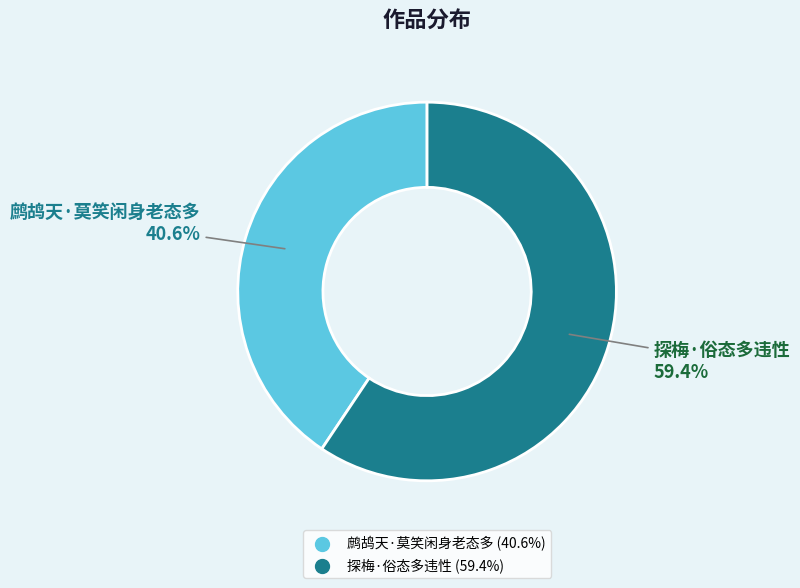

To the nearest percent, what is the combined percentage of 探梅·俗态多违性 and 鹧鸪天·莫笑闲身老态多?

100%